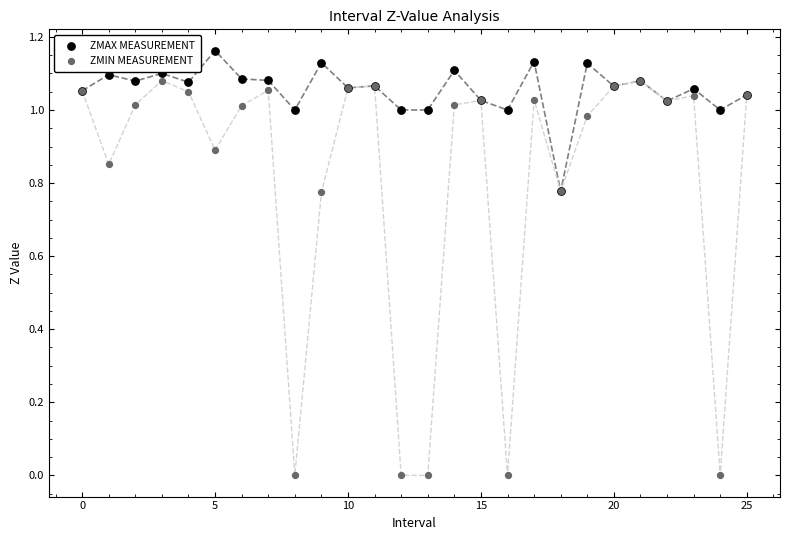

Which series has the largest Y range (max minus min)?

ZMIN MEASUREMENT